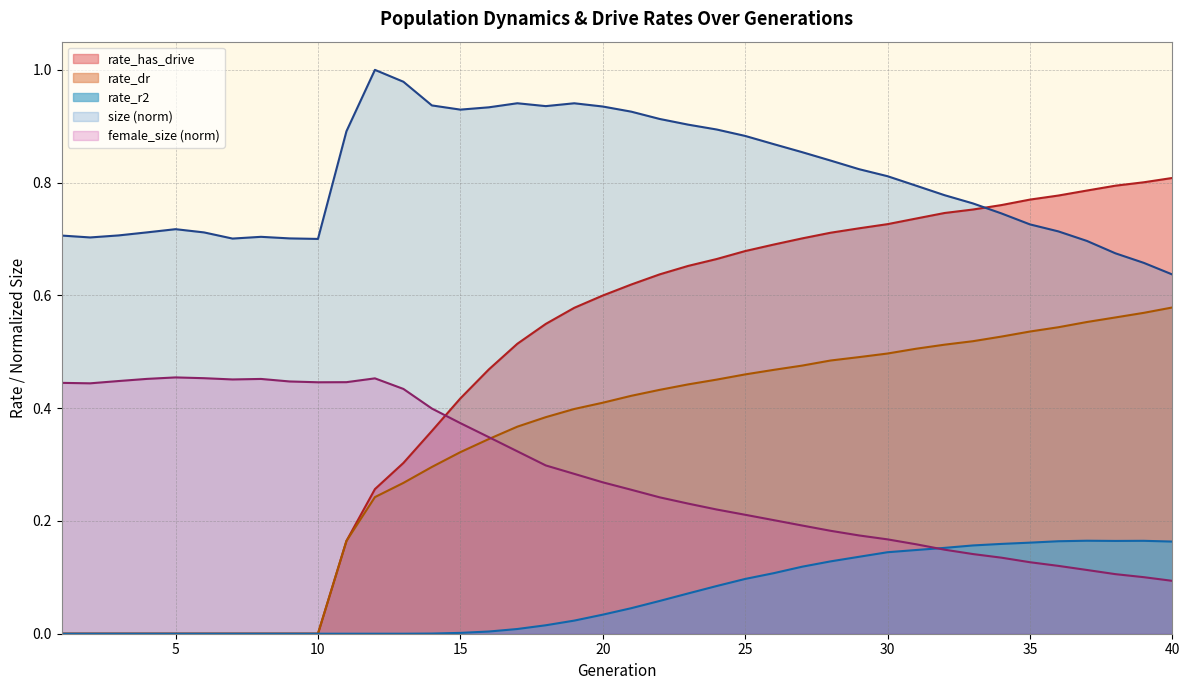

Is it true that rate_dr equals 0.1 at 13?

False